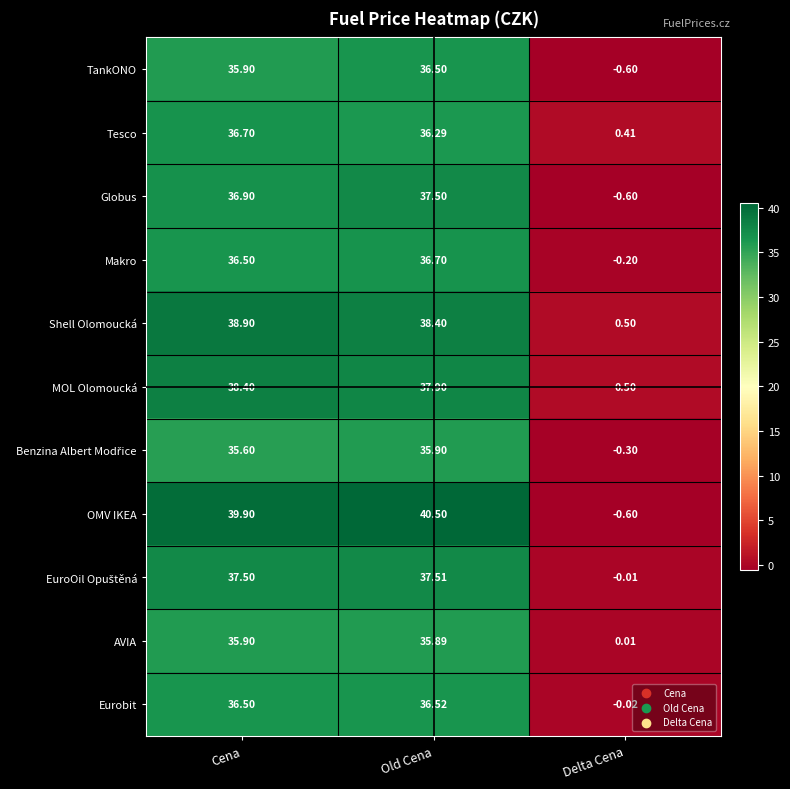

Which series has the largest total across all categories?

OMV IKEA